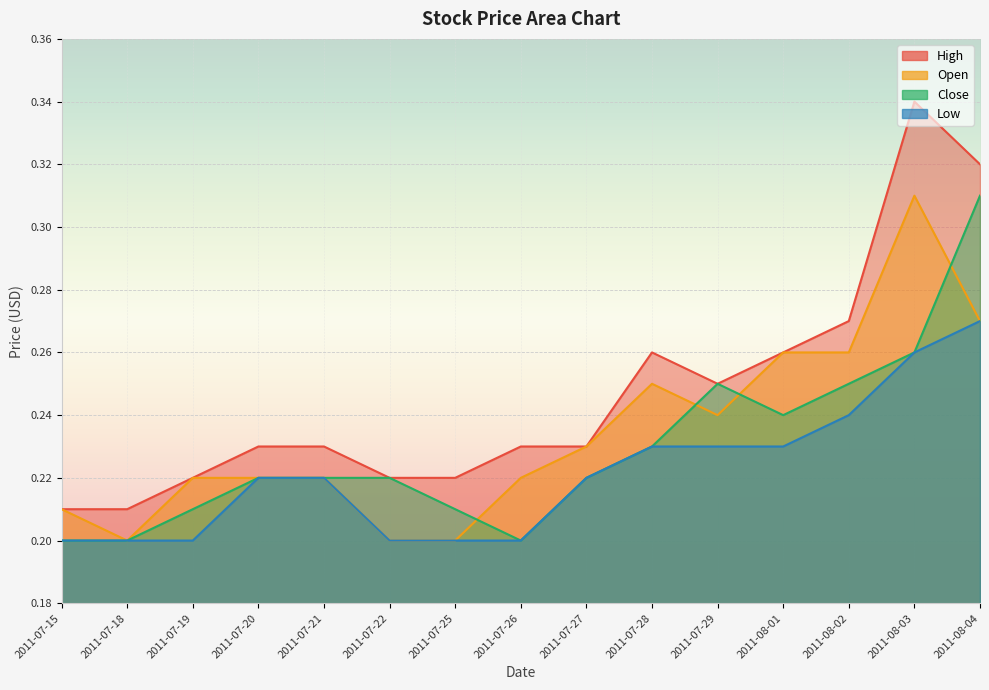

Which series has the widest spread of values?

High